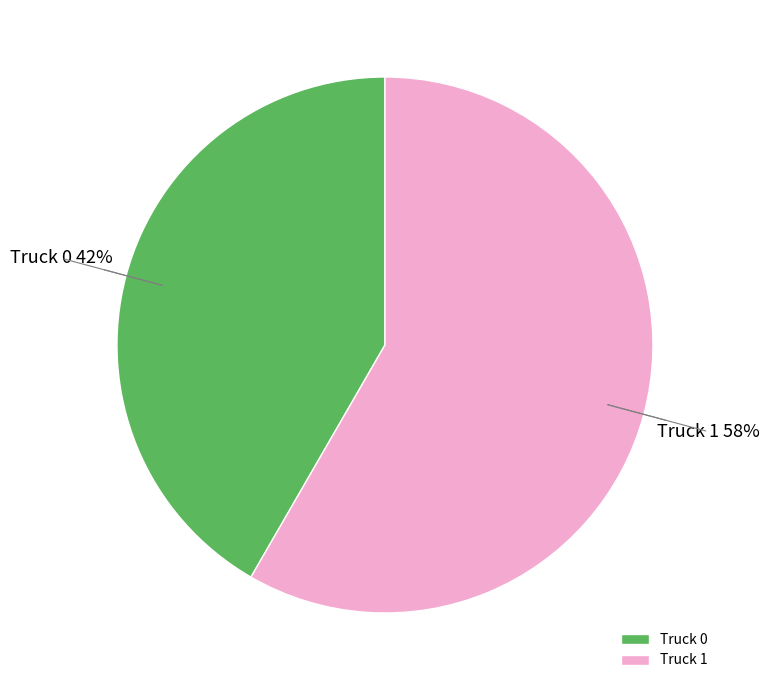

Rank the categories by value from lowest to highest.

Truck 0, Truck 1